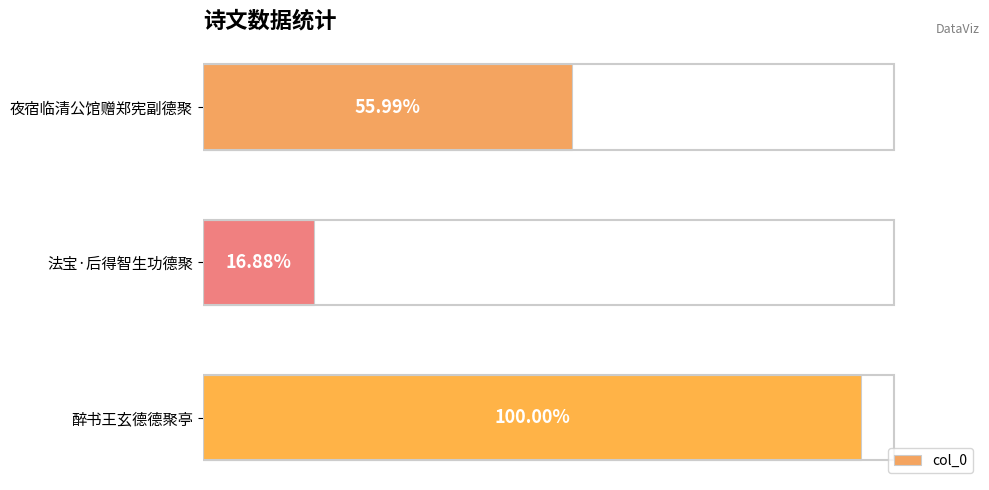

Does the chart contain any negative values?

No